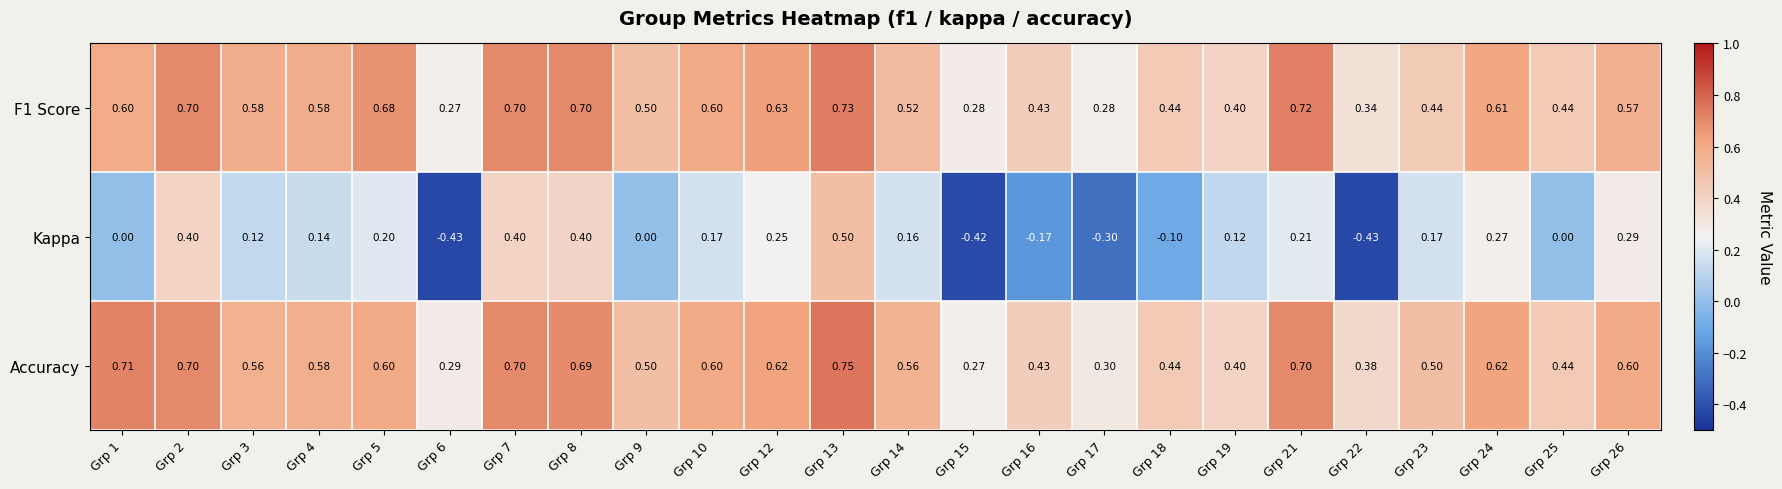

Which series has the largest total across all categories?

Accuracy